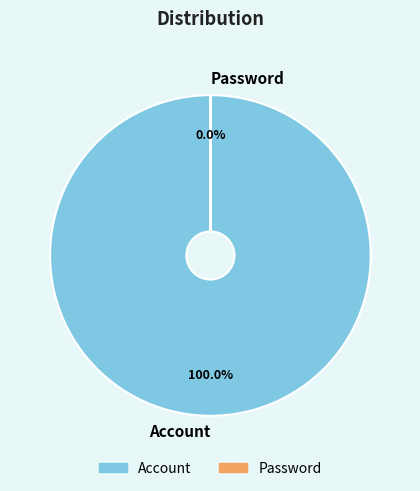

Which category has the smallest portion of the pie?

Password